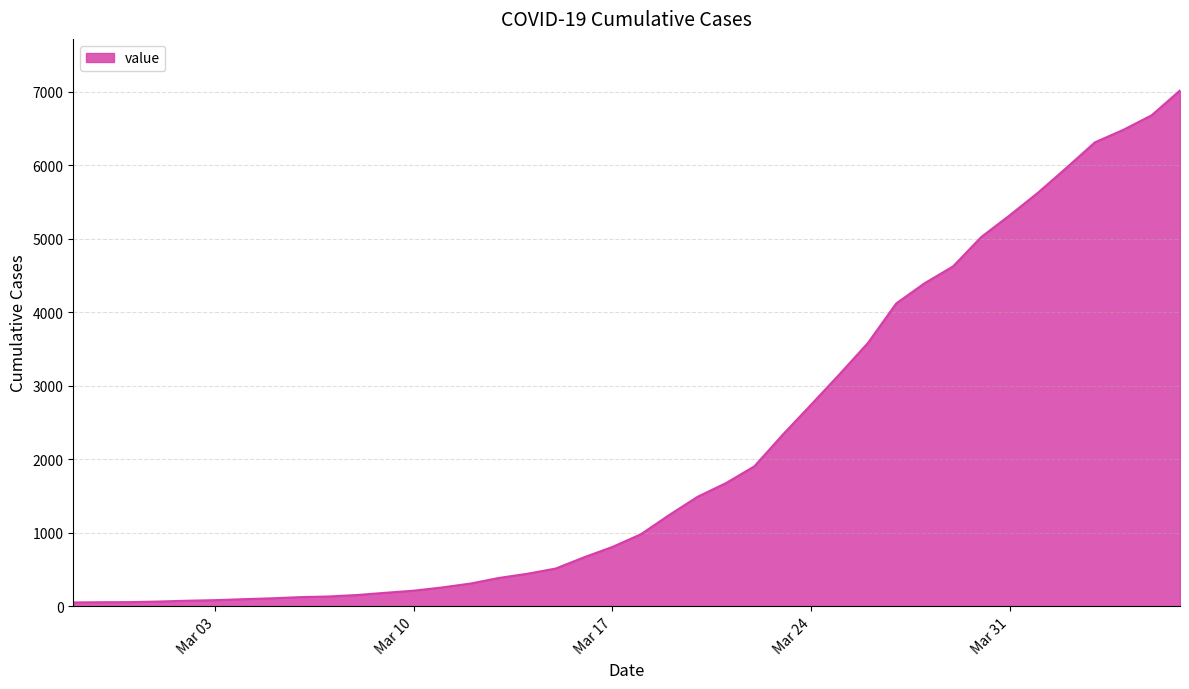

What is the greatest value displayed?

7017